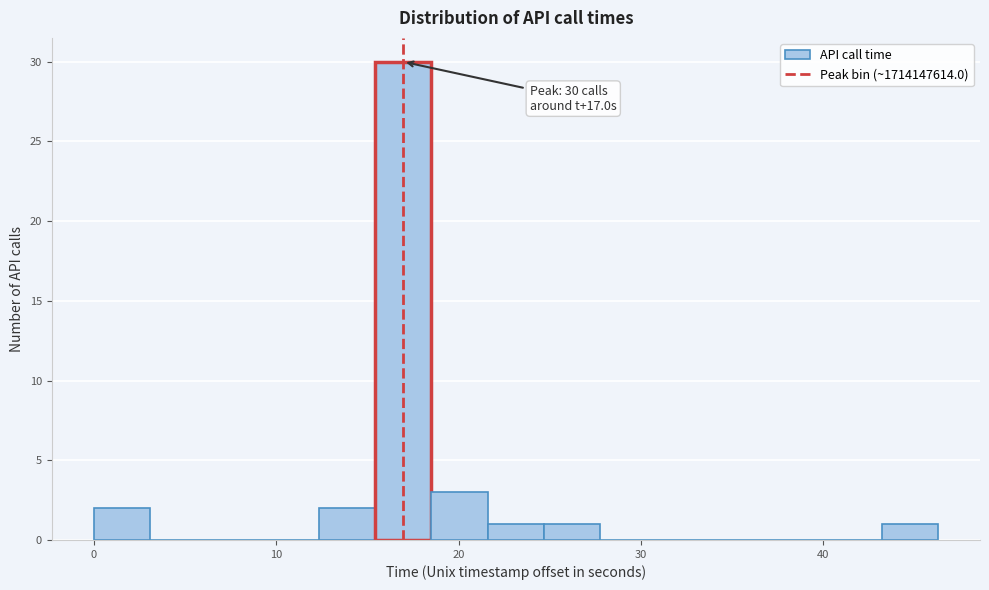

Around what value on the x-axis is the tallest bar? Give the approximate position of its centre, as read against the axis.

17